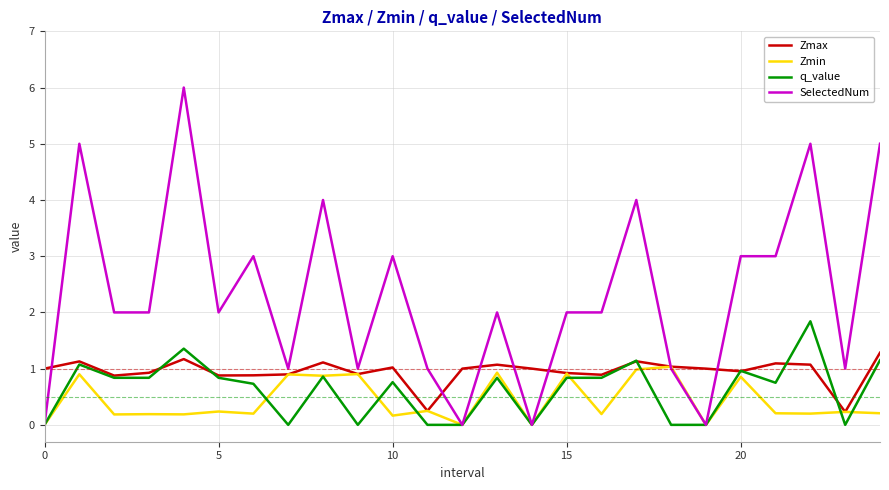

What is the maximum value shown in the chart?

6.0